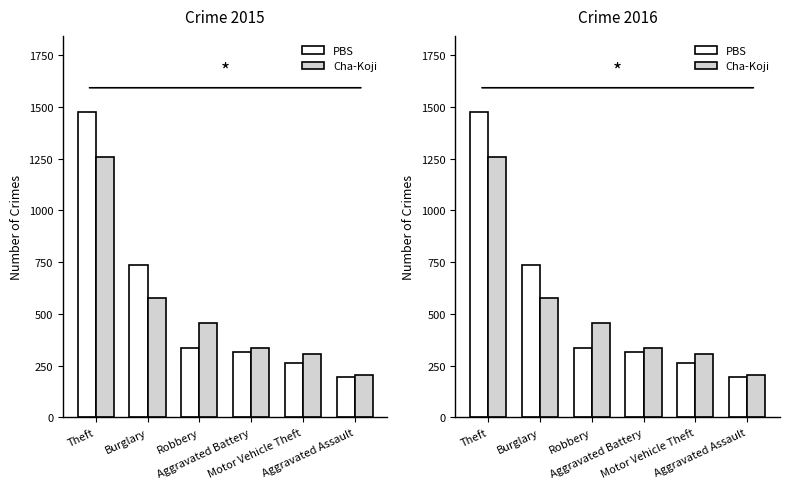

At which label does Cha-Koji reach its minimum?

Aggravated Assault